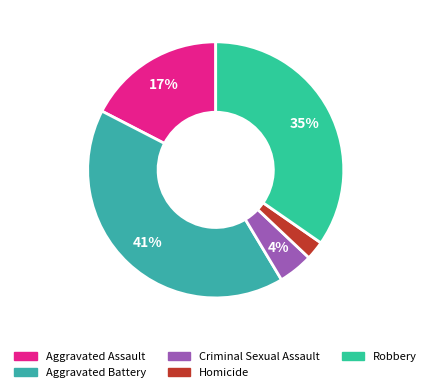

How many segments does this pie chart have?

5